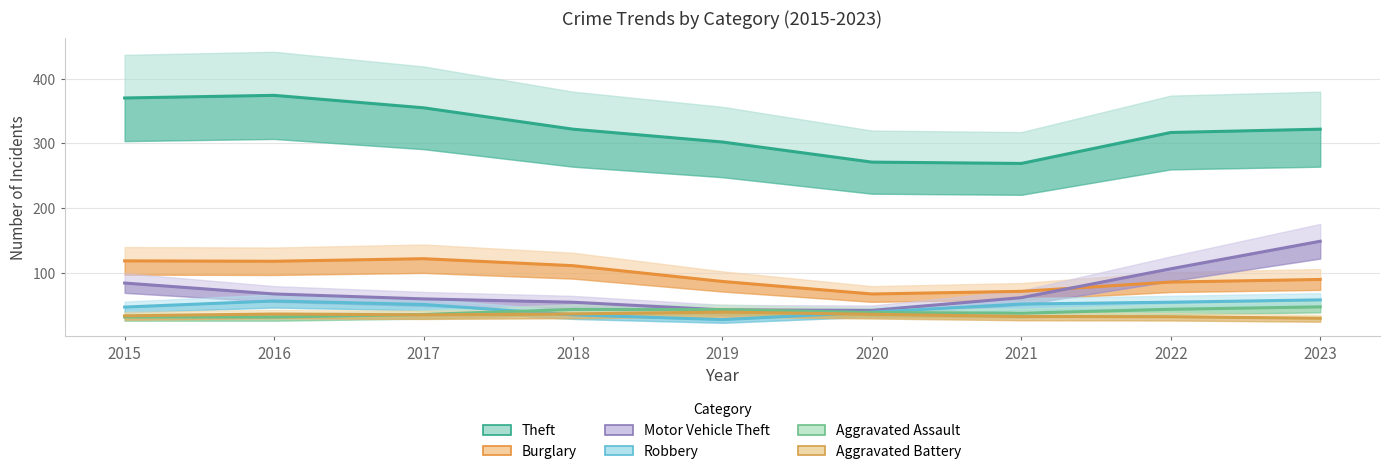

What is the difference between the Aggravated Battery values at 2016 and 2020?

0.4